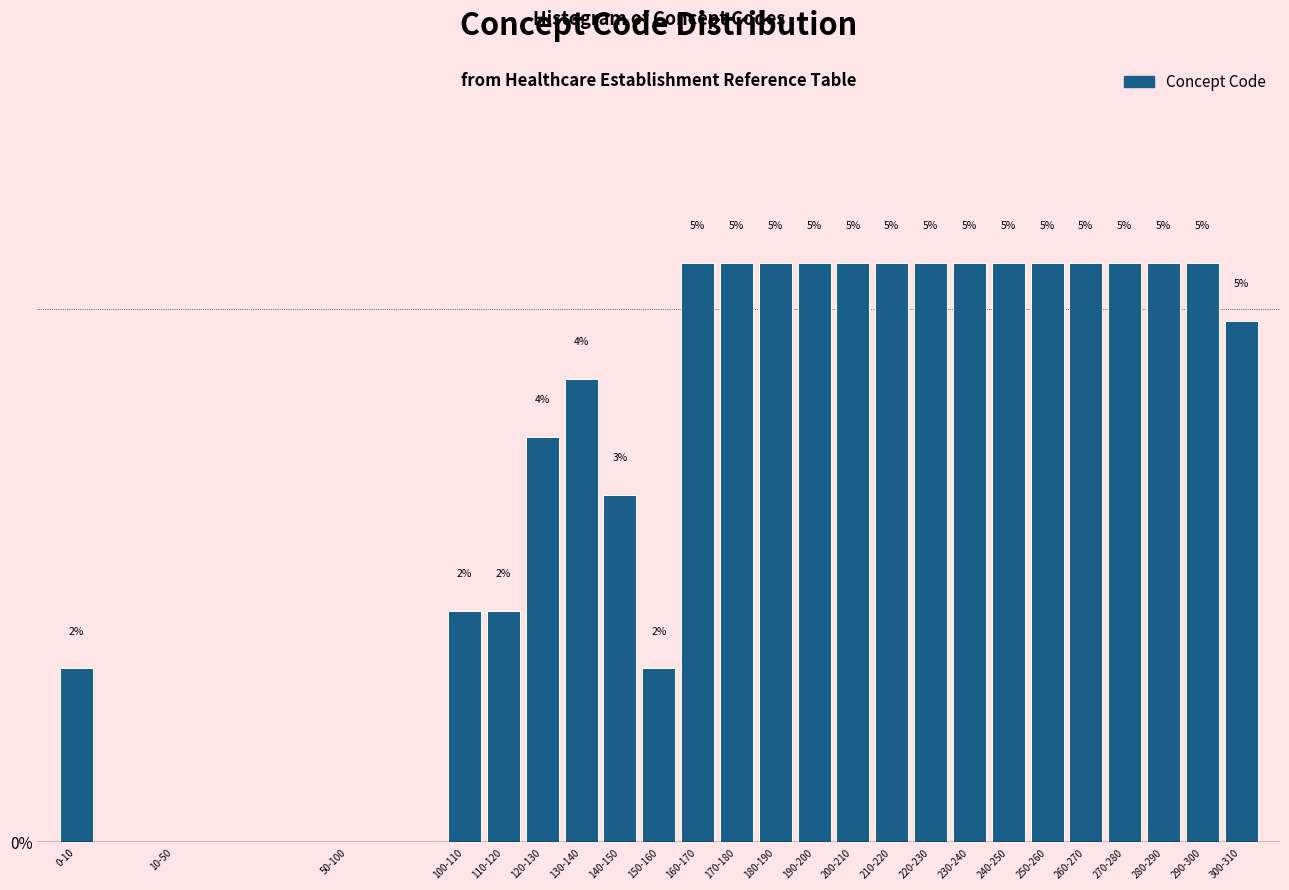

Are the bars horizontal?

No